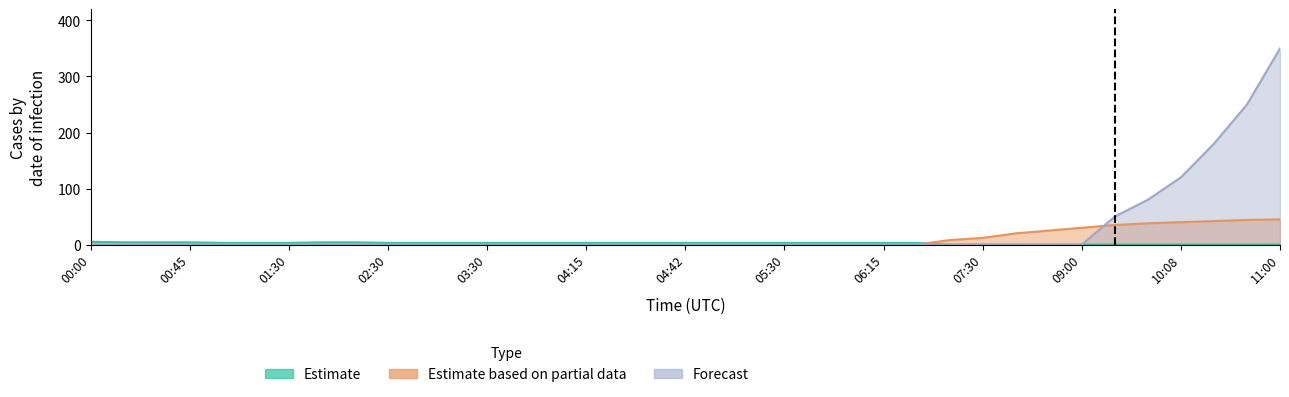

Rank the series at 08:30 from lowest to highest value.

Estimate, Forecast, Estimate based on partial data